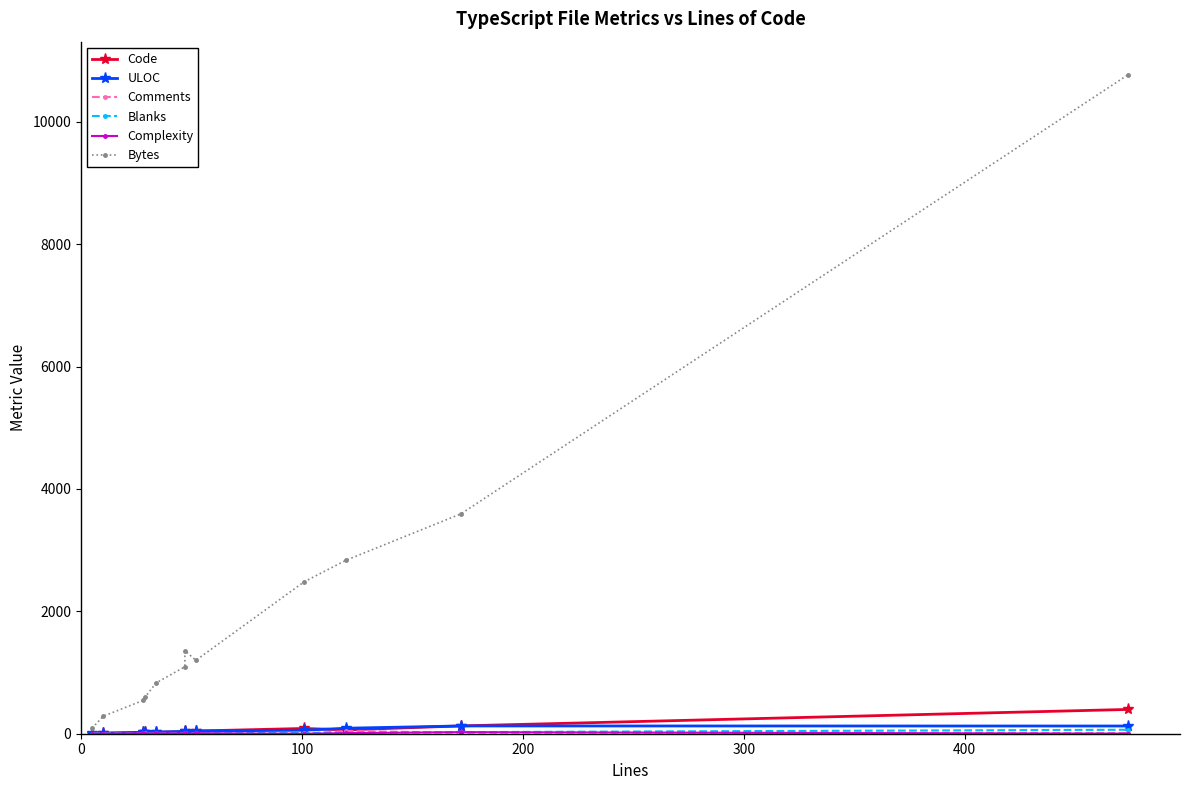

Which series changed the most between 300 and 400?

Bytes